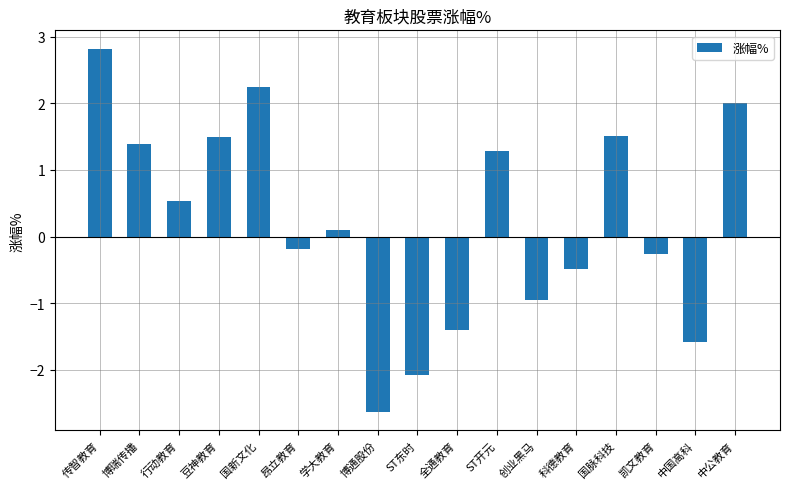

What is the greatest value displayed?

2.8